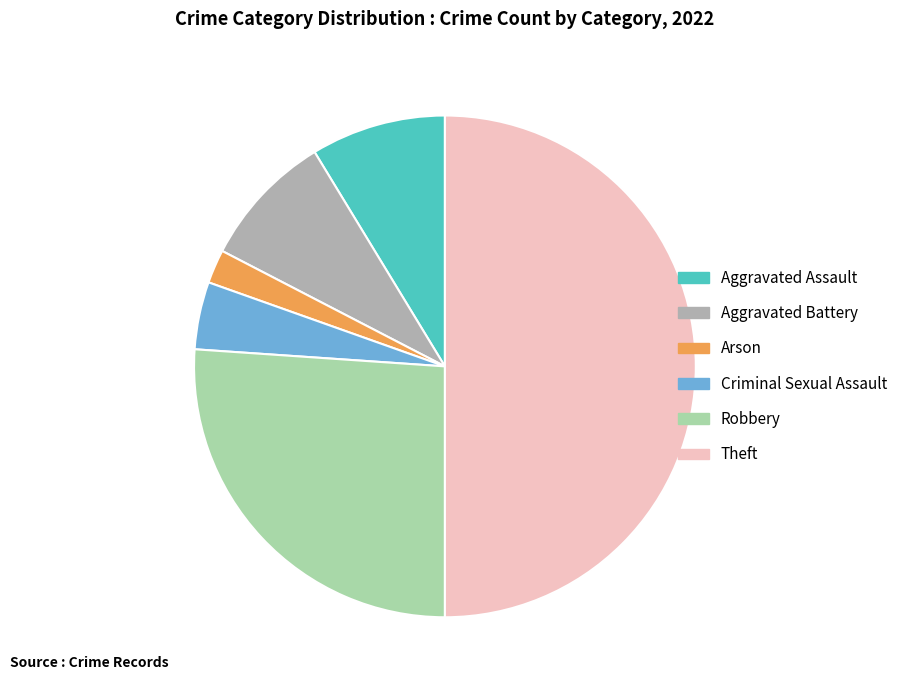

Does Criminal Sexual Assault account for over 50% of the chart?

No